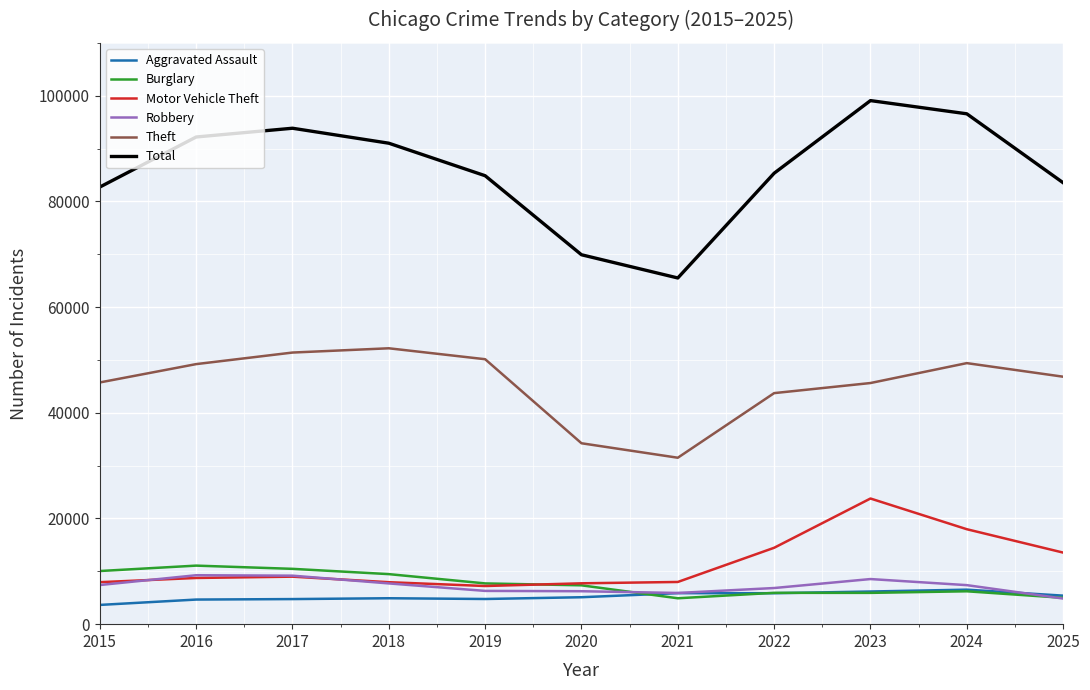

What is the total value across all series at 2025?

159126